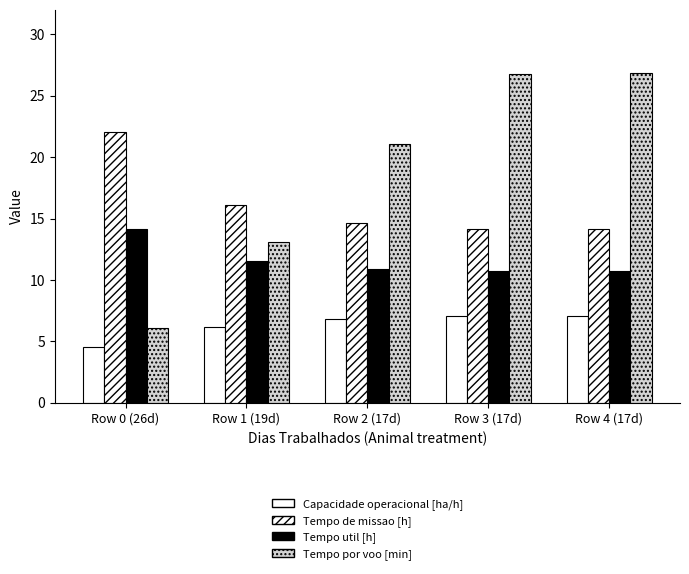

How many series are shown in this chart?

4